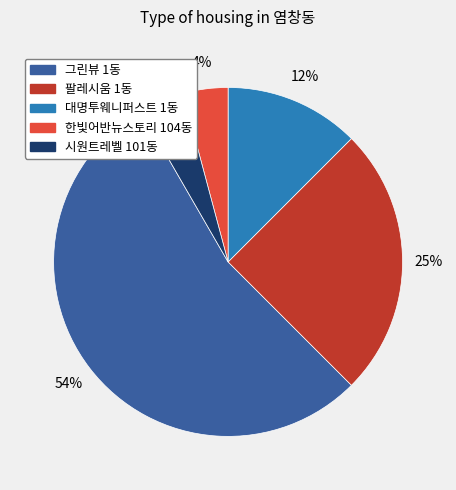

What percentage is the 시원트레벨 101동 slice, to the nearest percent?

4%